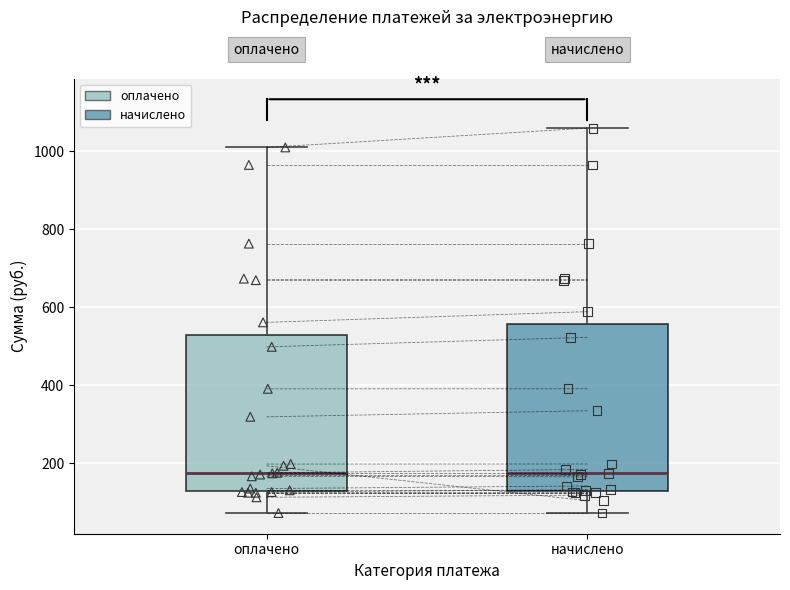

Which box is the tallest, from its lower edge to its upper edge?

начислено